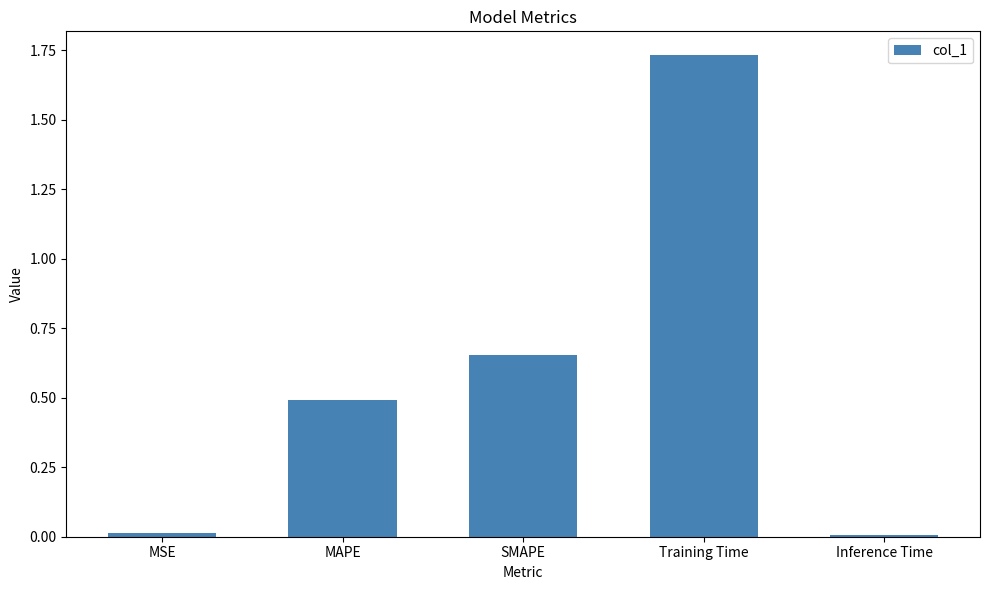

What is the approximate value at MAPE?

0.5